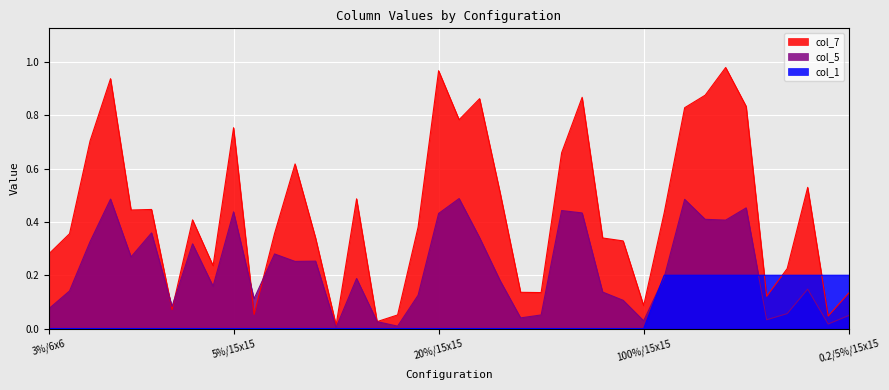

At which label does col_5 reach its peak?

50%/6x6